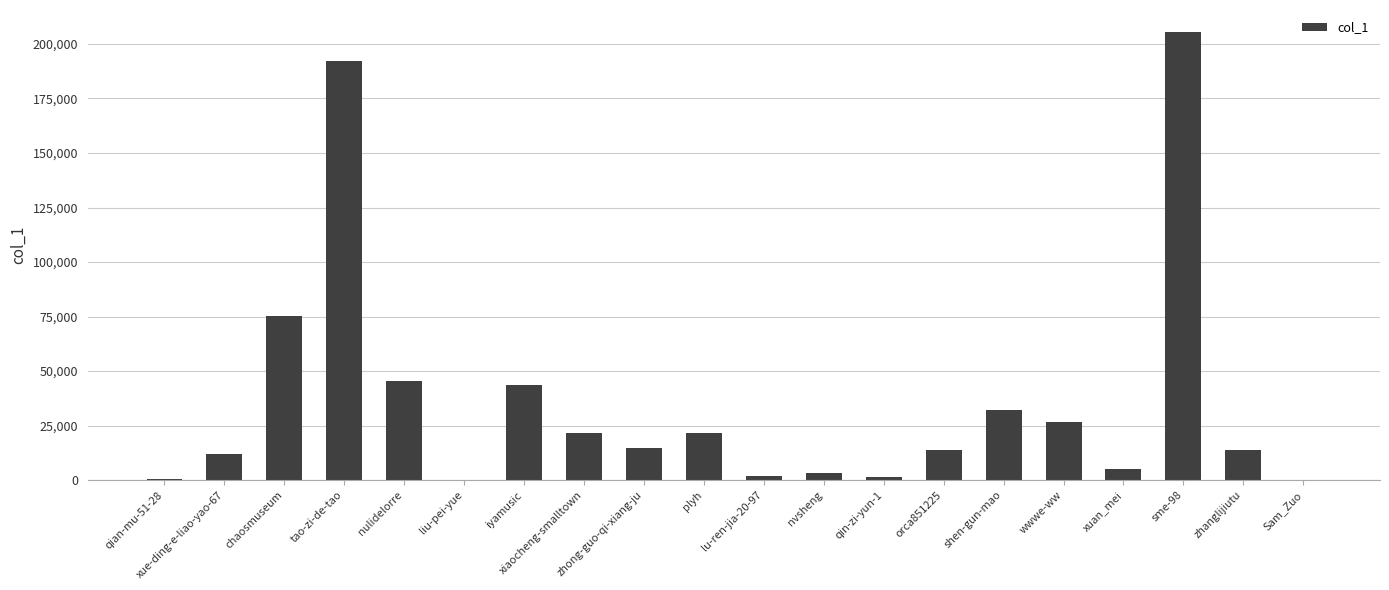

What is the difference between the values at xue-ding-e-liao-yao-67 and shen-gun-mao?

20341